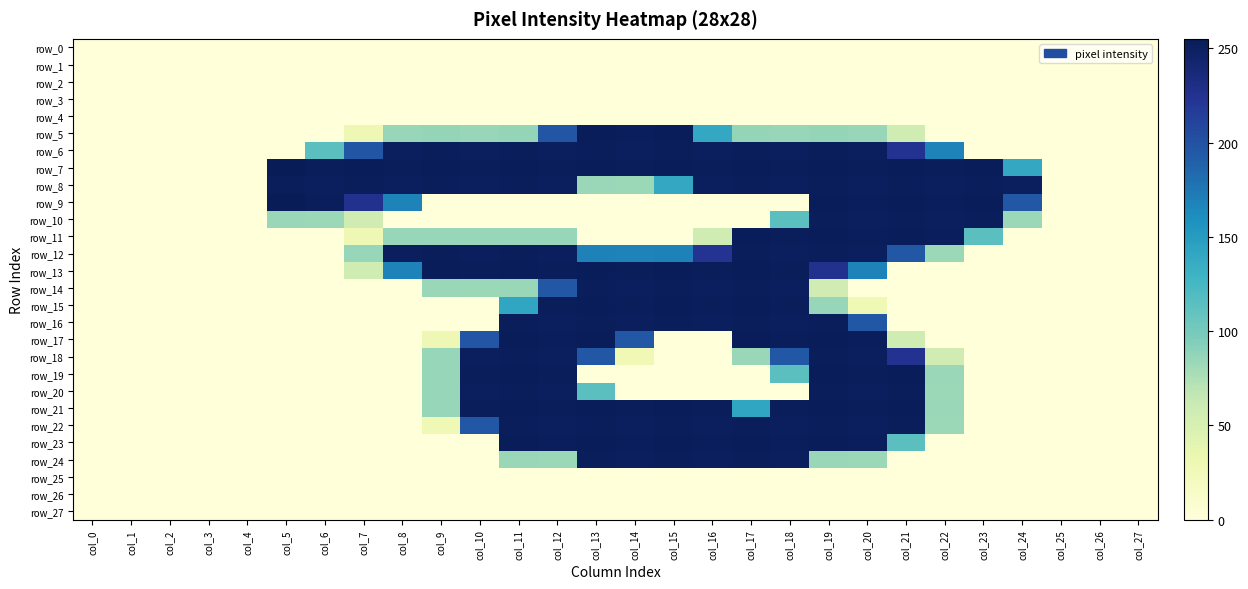

Is the value of row_4 at col_19 greater than the value of row_20 at col_16?

No